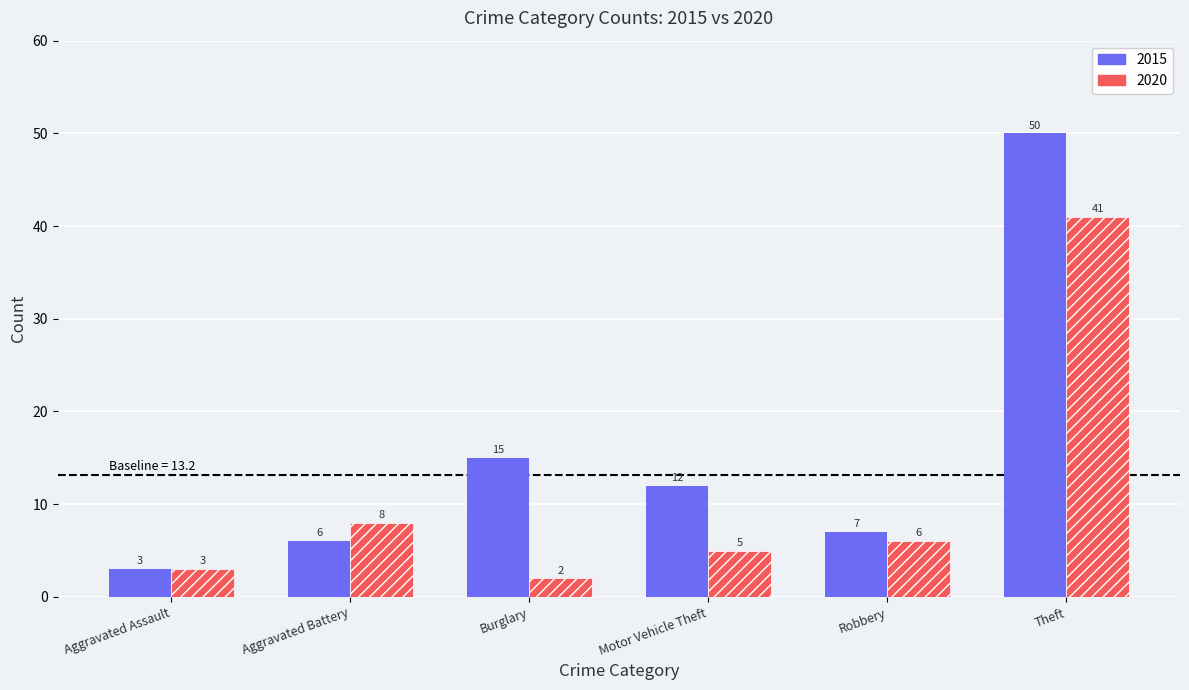

True or false: 2015 has a value of 12 at Robbery.

False